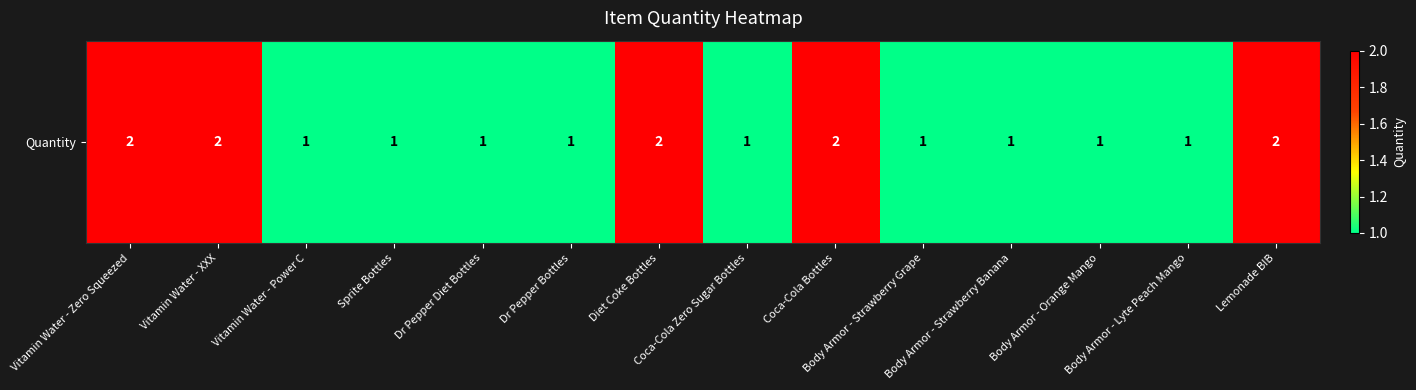

At which category does the chart reach its minimum across all series?

Vitamin Water - Power C